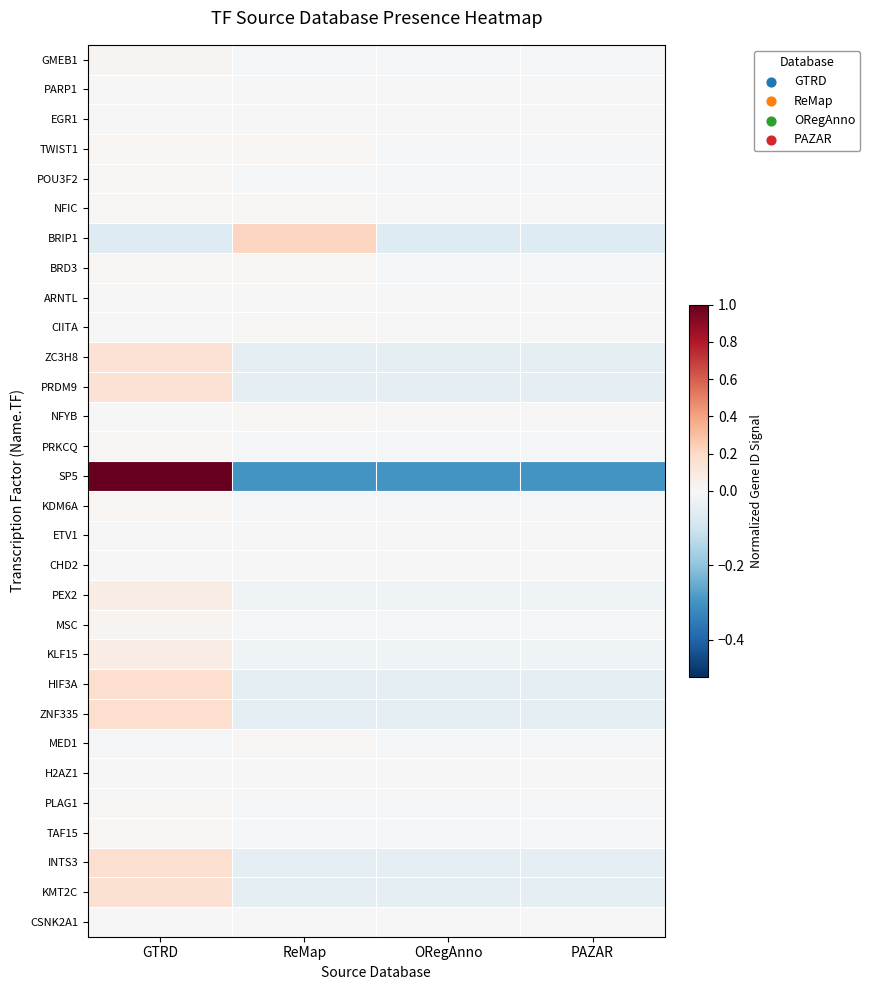

What is the spread (max minus min) of values at PAZAR?

0.3